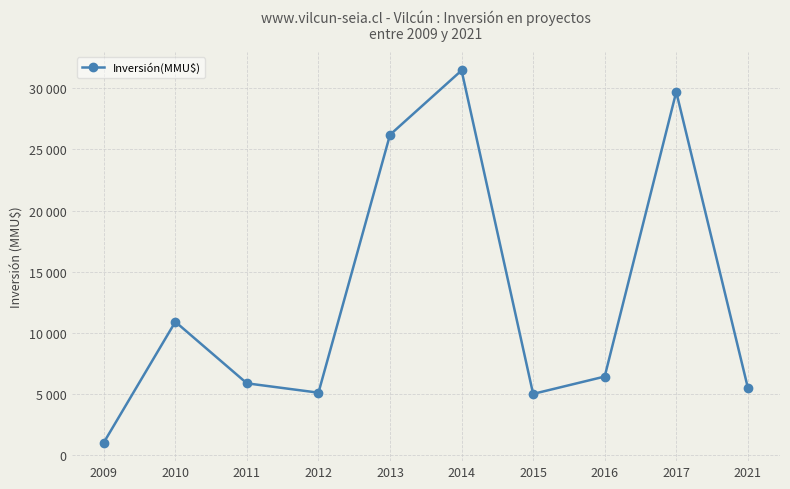

Does the chart have visible grid lines?

Yes